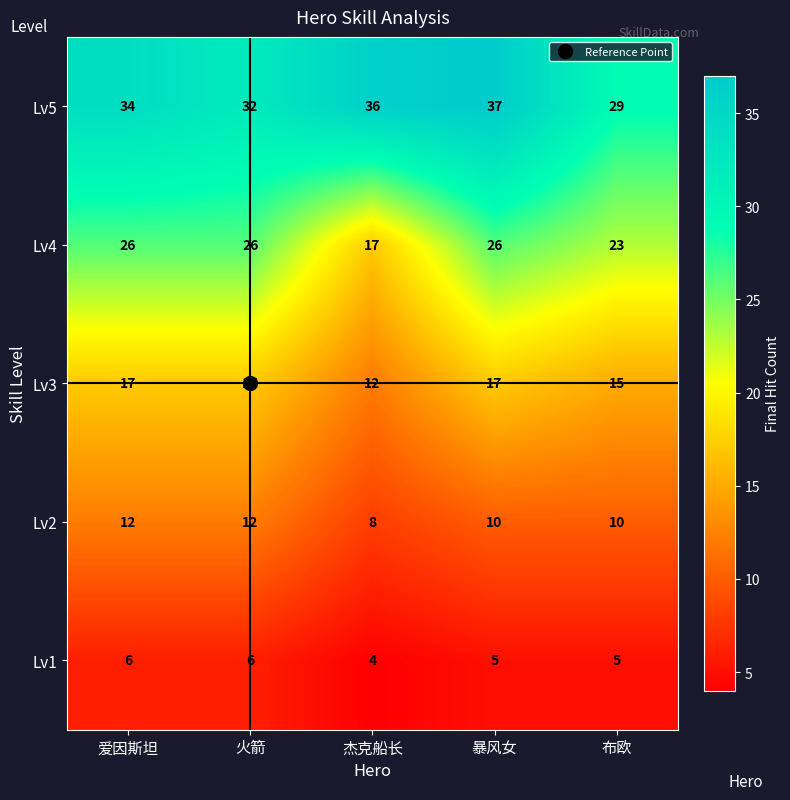

Rank the series by their maximum value, from lowest to highest.

Lv1, Lv2, Lv3, Lv4, Lv5